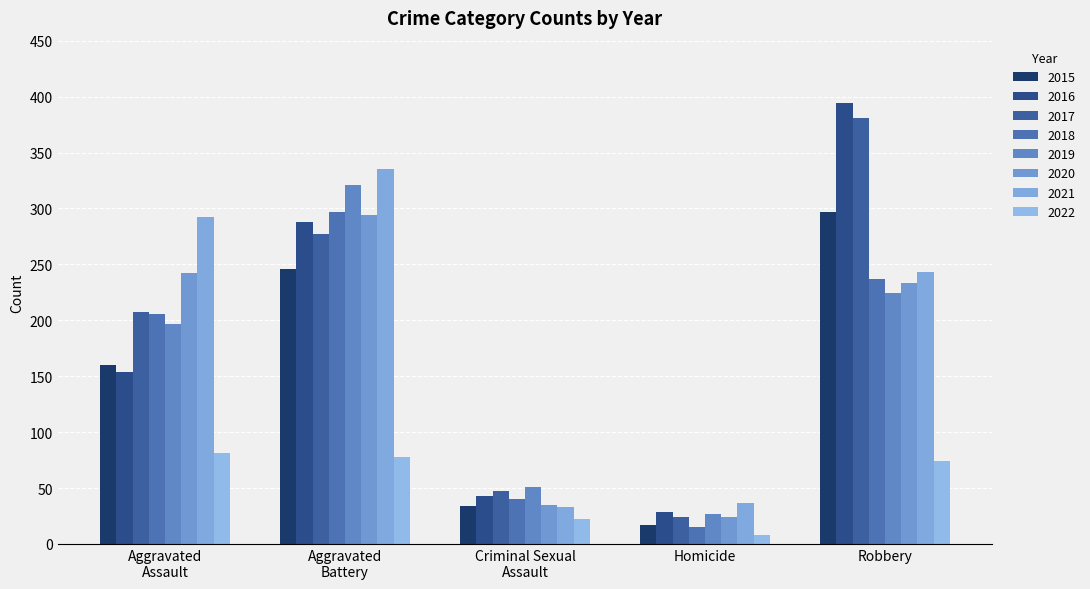

Reading right to left, transcribe all the data shown in this chart.

Aggravated Assault: 2022=81	2021=292	2020=242	2019=197	2018=206	2017=207	2016=154	2015=160
Aggravated Battery: 2022=78	2021=335	2020=294	2019=321	2018=297	2017=277	2016=288	2015=246
Criminal Sexual Assault: 2022=22	2021=33	2020=35	2019=51	2018=40	2017=47	2016=43	2015=34
Homicide: 2022=8	2021=37	2020=24	2019=27	2018=15	2017=24	2016=29	2015=17
Robbery: 2022=74	2021=243	2020=233	2019=224	2018=237	2017=381	2016=394	2015=297